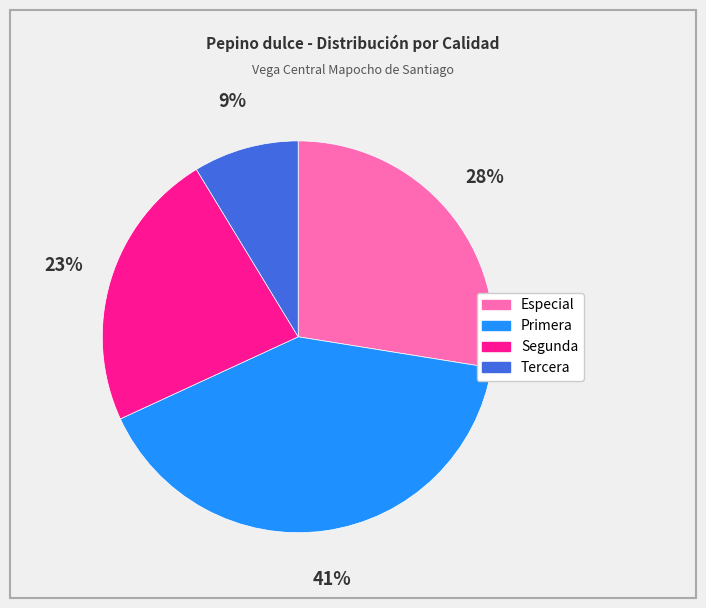

How many segments does this pie chart have?

4